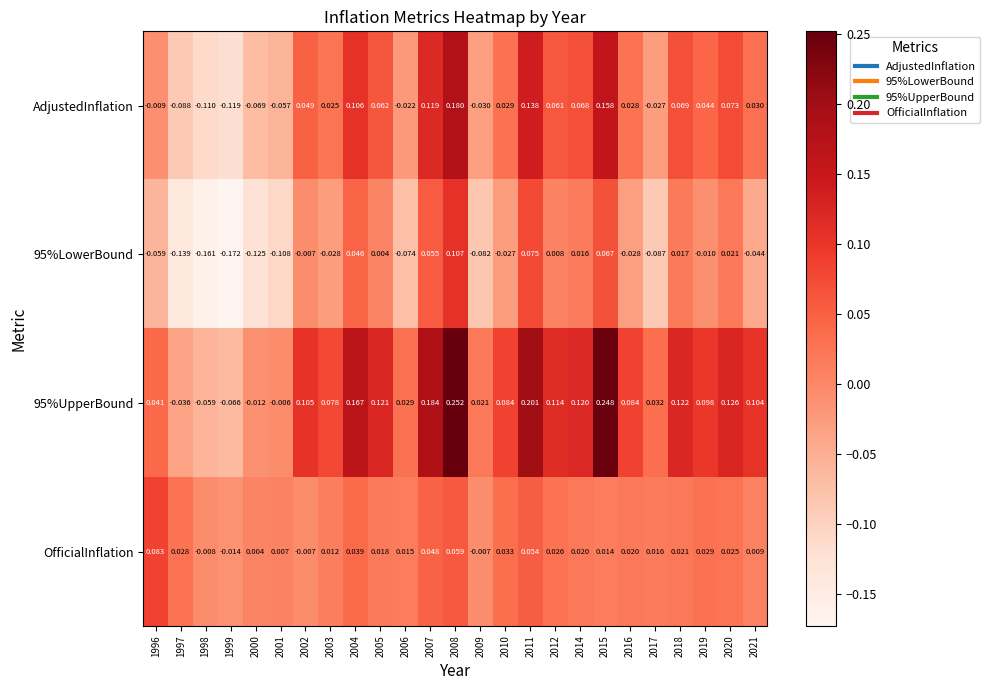

Is the value of 95%UpperBound at 1999 greater than the value of OfficialInflation at 2009?

No